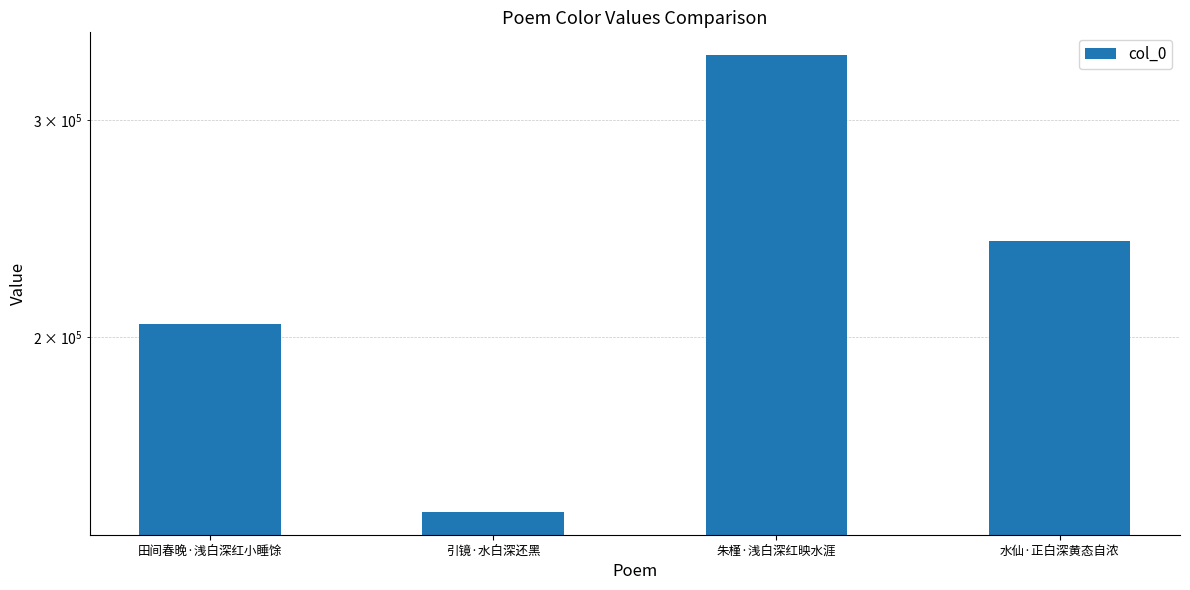

Is it true that the value at 引镜·水白深还黑 is 144117?

True